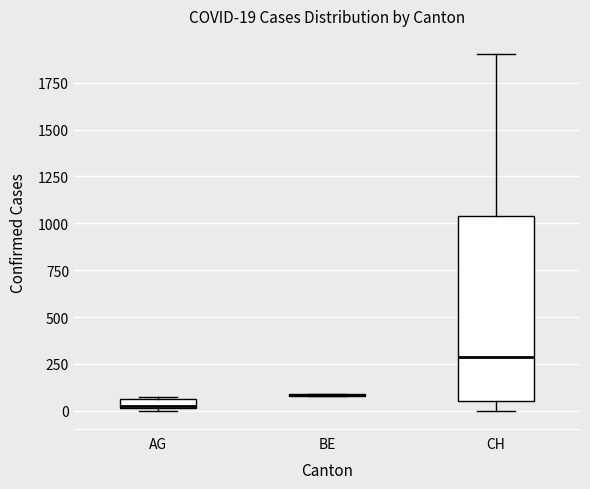

Which box is the tallest, from its lower edge to its upper edge?

CH